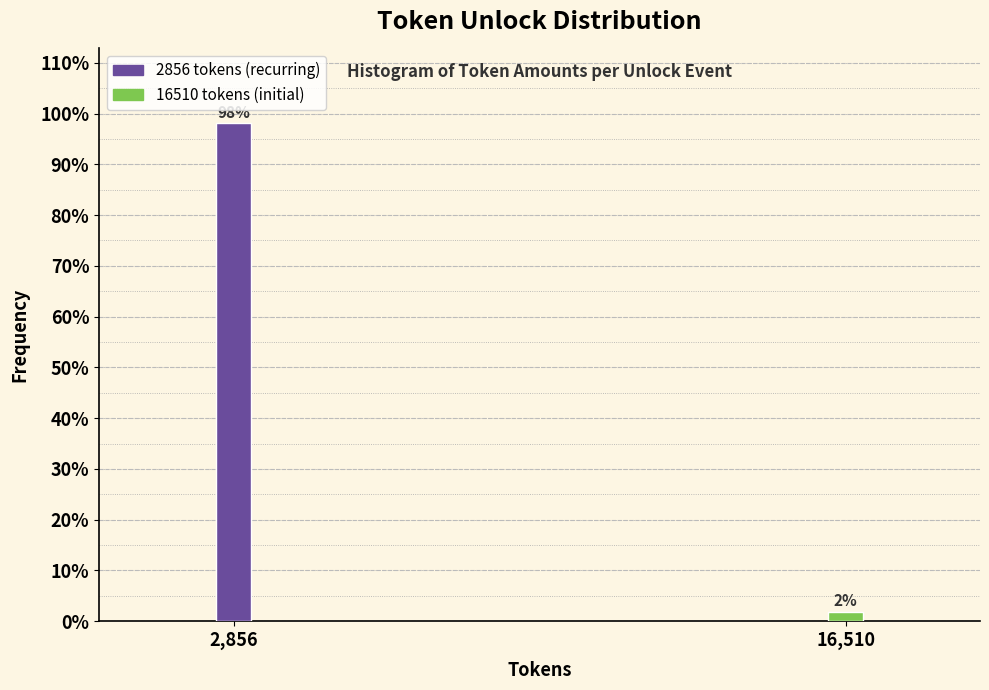

What position from the right is 16,510?

1